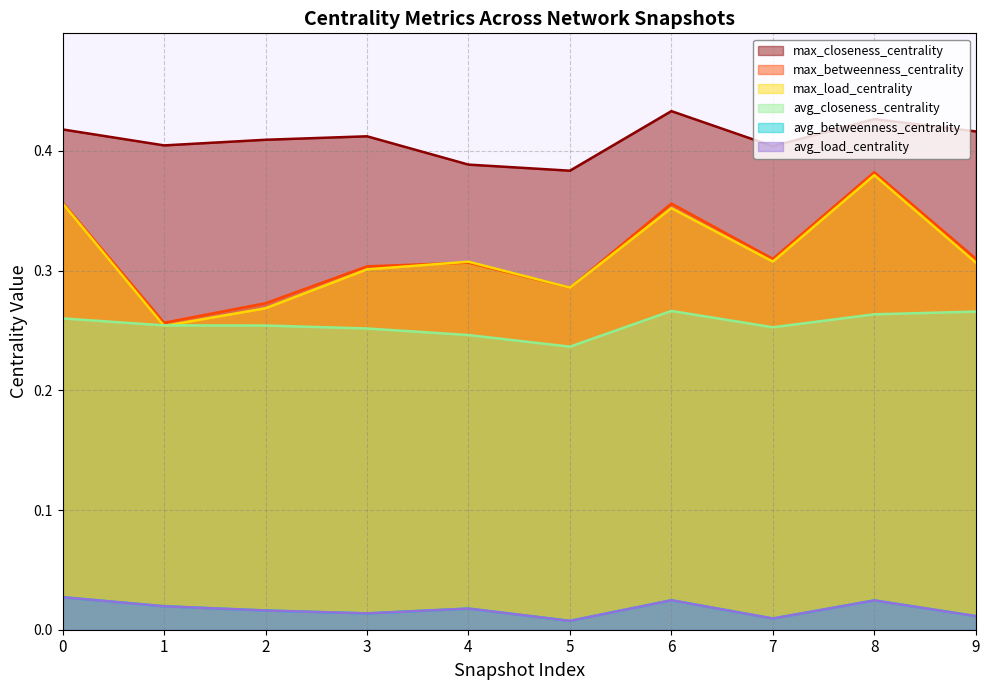

How many avg_betweenness_centrality values are between 0 and 1?

10